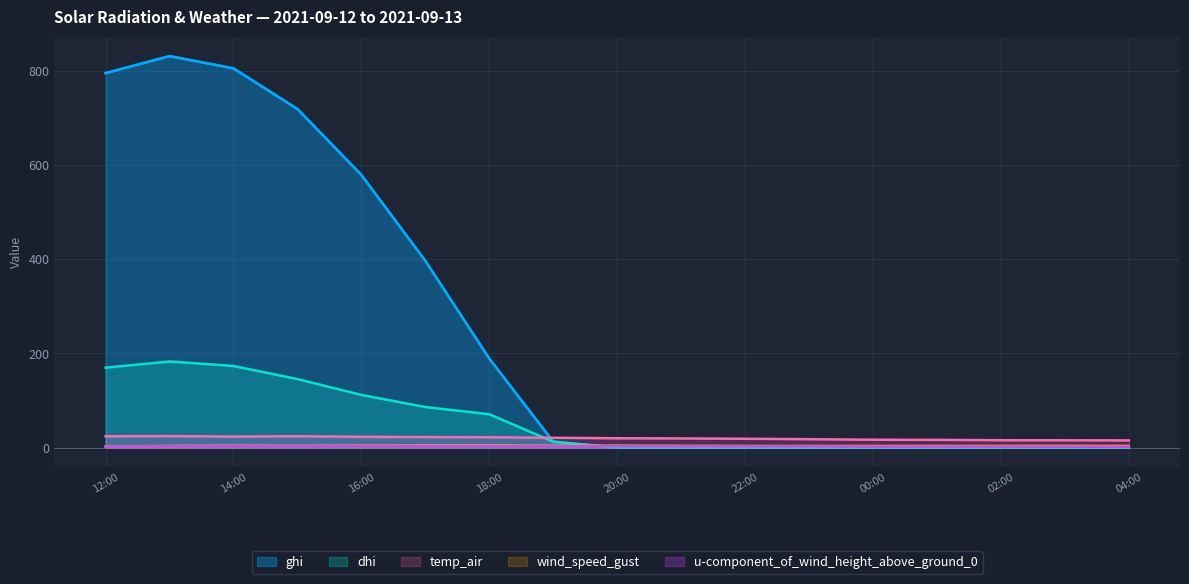

Which series has the largest total across all categories?

ghi